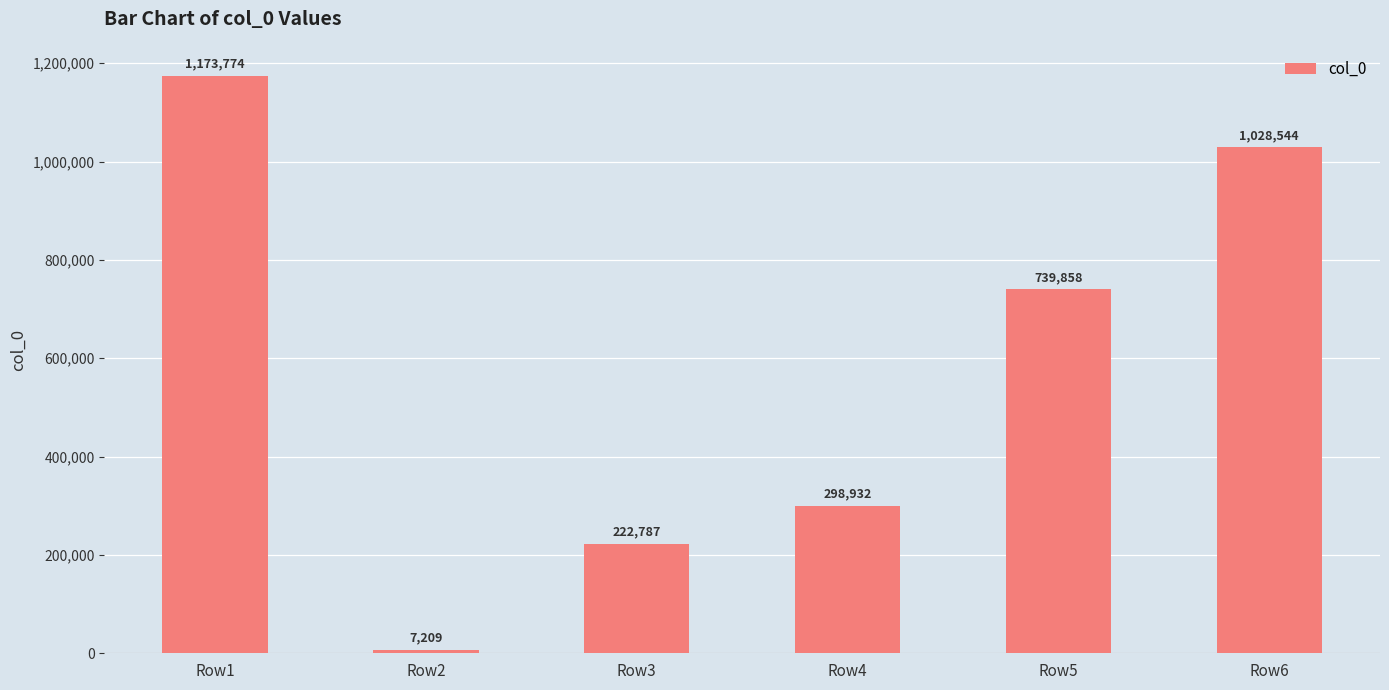

Which has a higher value, Row1 or Row5?

Row1